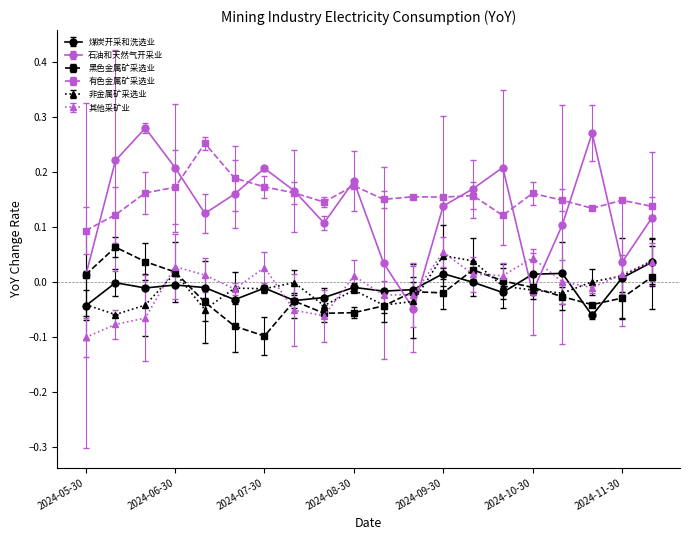

Which series has the widest spread of values?

石油和天然气开采业